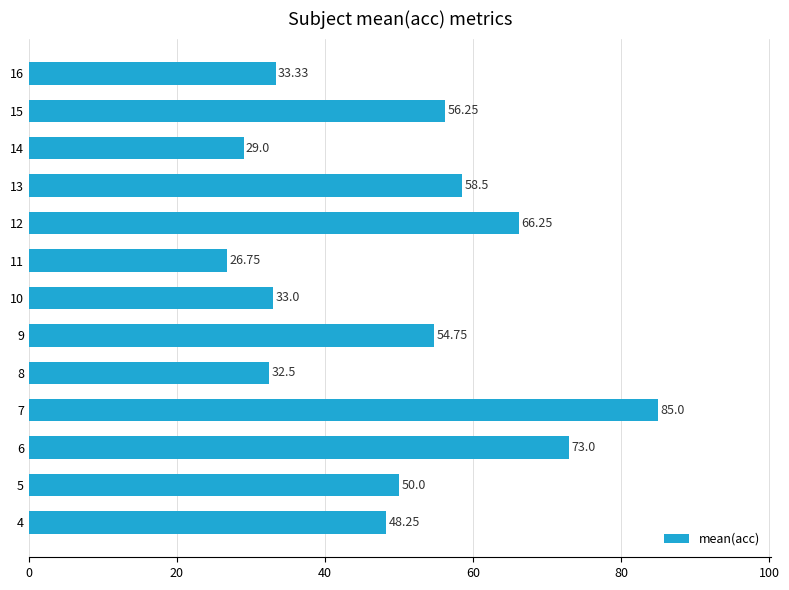

Which has a higher value, 10 or 14?

10